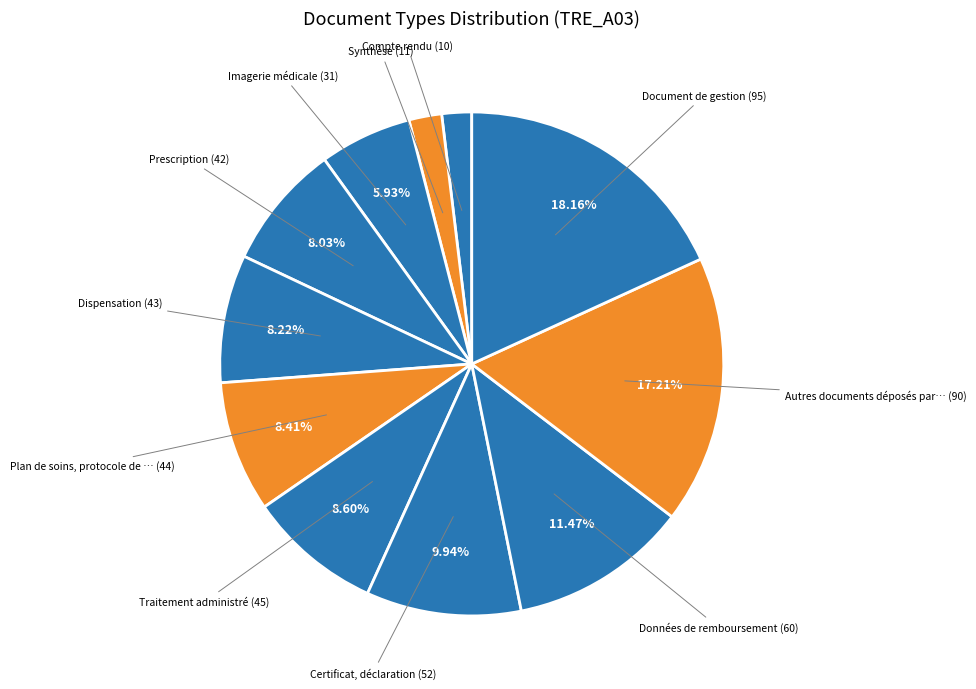

How many segments does this pie chart have?

11